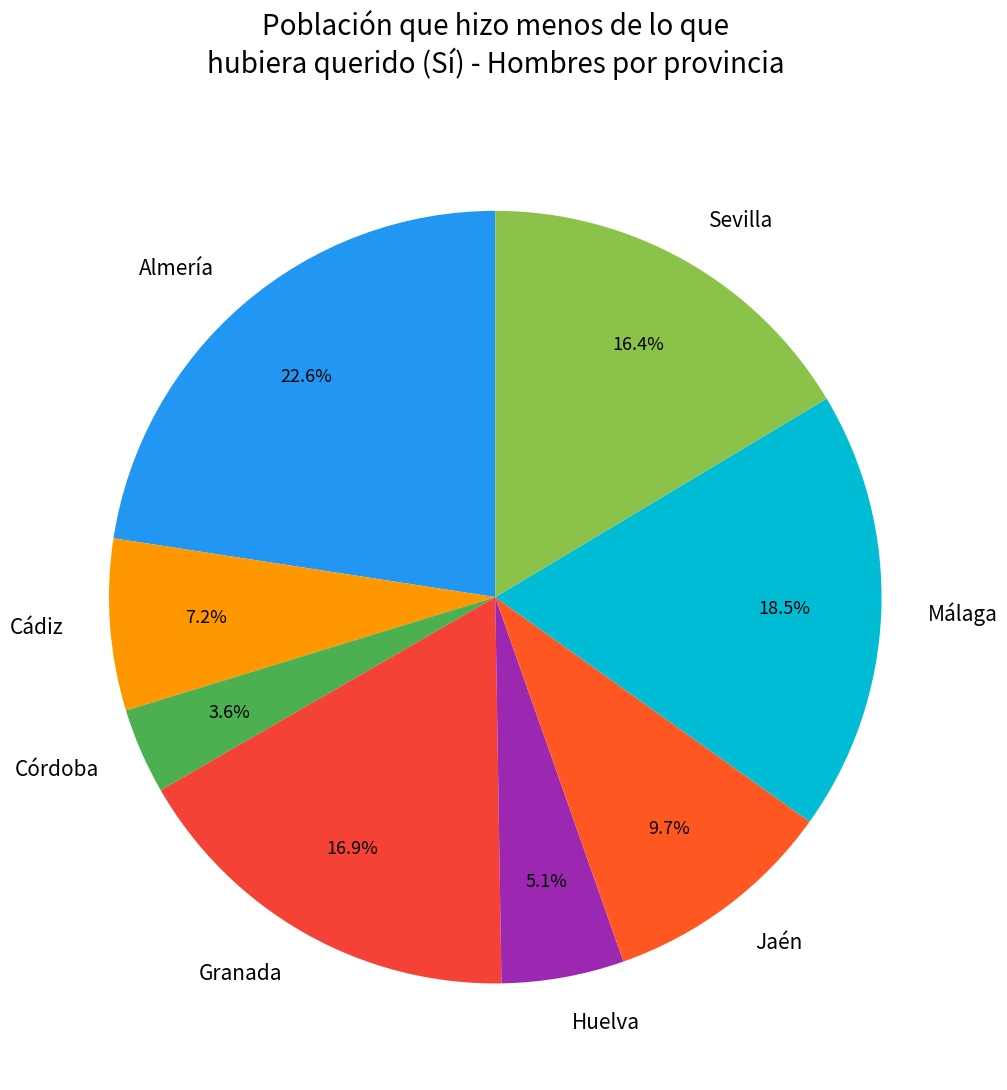

To the nearest percent, what is the combined percentage of Córdoba and Cádiz?

11%